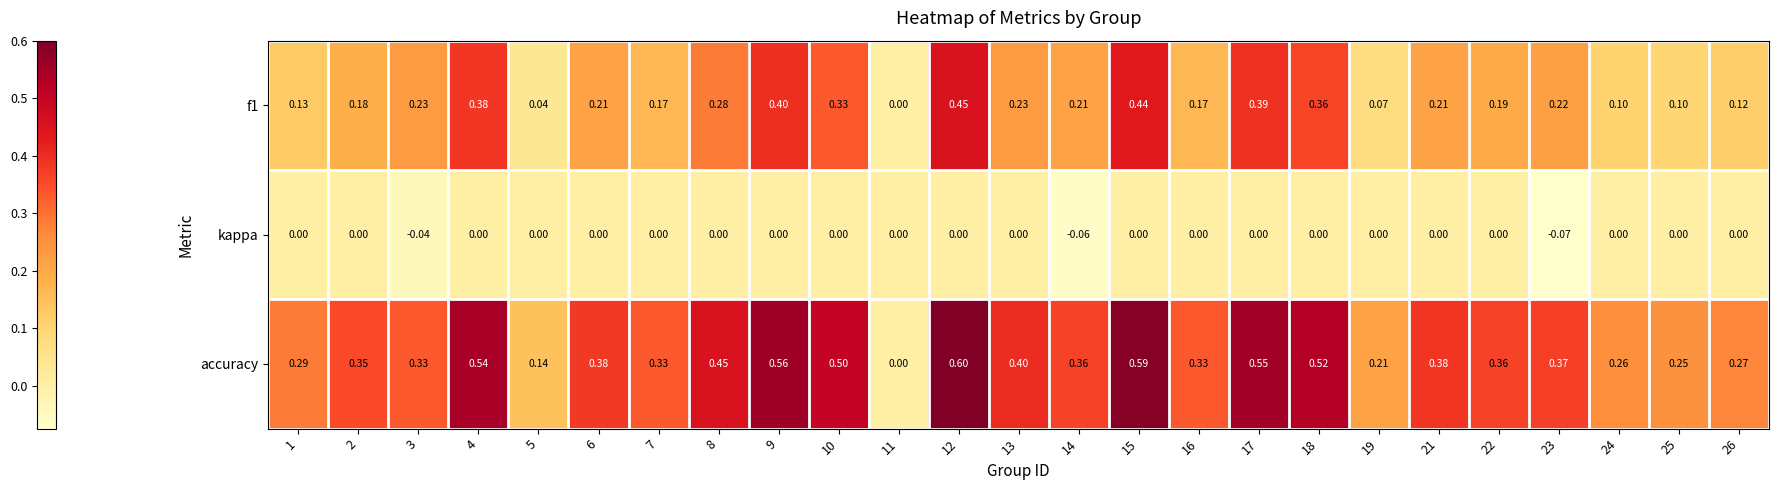

Between 4 and 25, which series saw the biggest shift?

accuracy